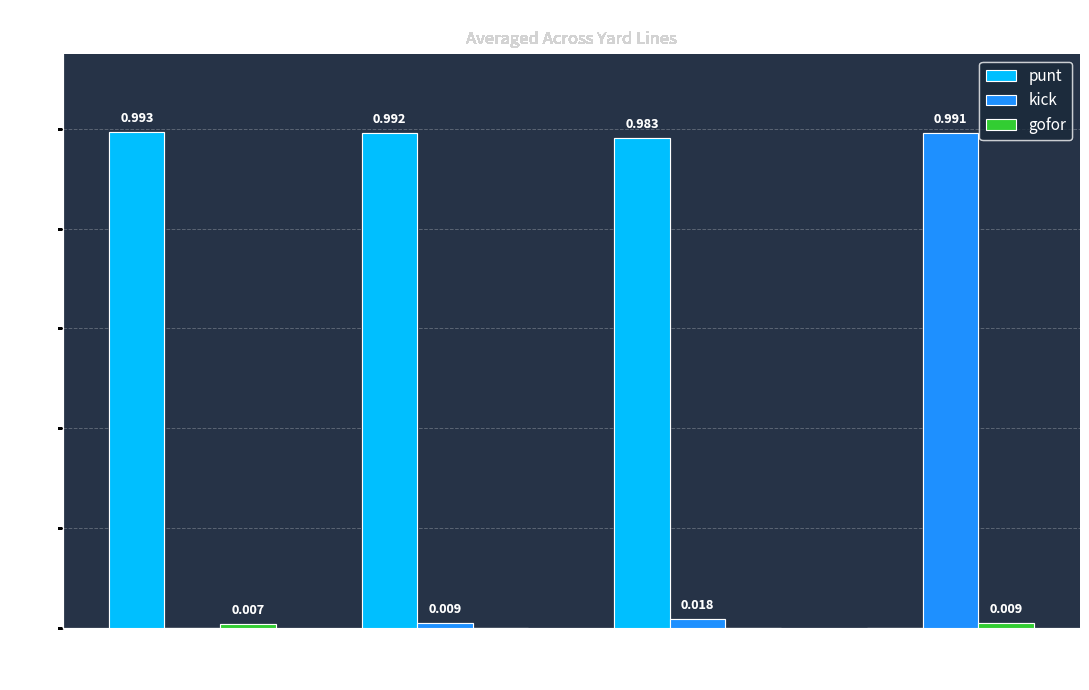

Between fzone 2 and fzone 4, which series saw the biggest shift?

punt